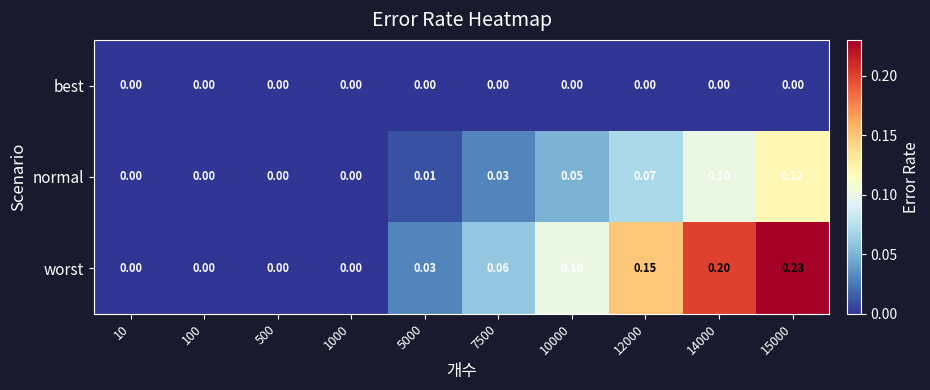

Which series has the widest spread of values?

worst